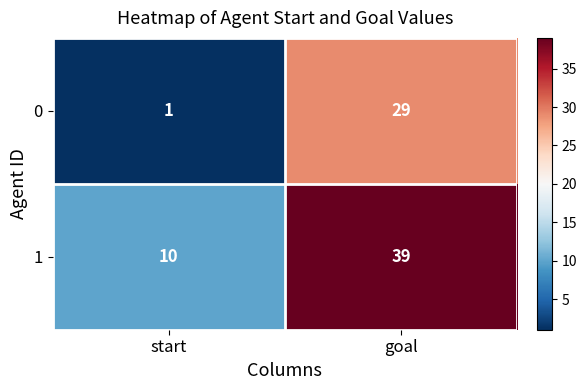

Reading right to left, list all the values displayed in this chart.

0: 29	1
1: 39	10